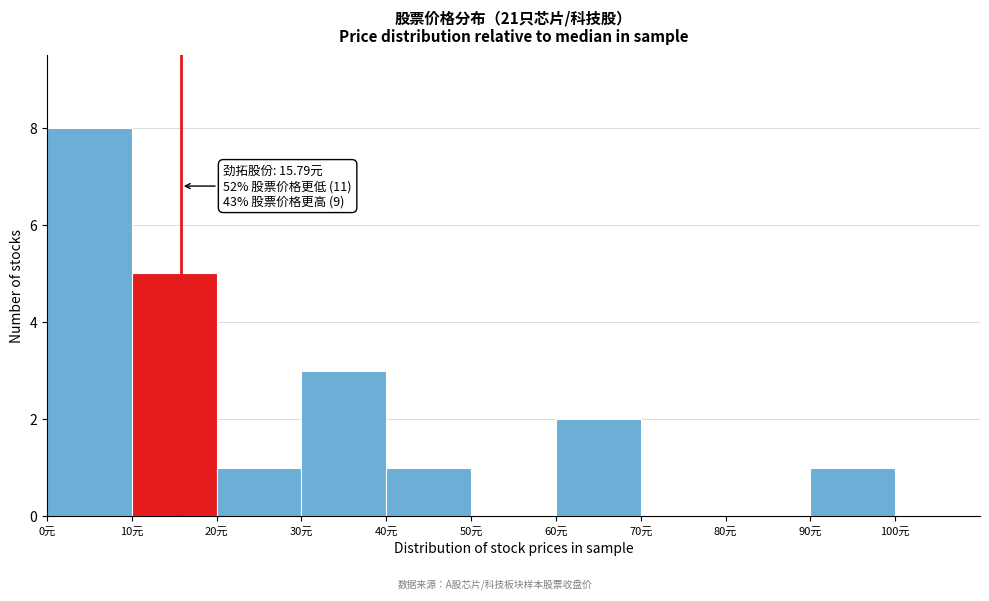

Which range on the x-axis has the tallest bar?

0 to 10